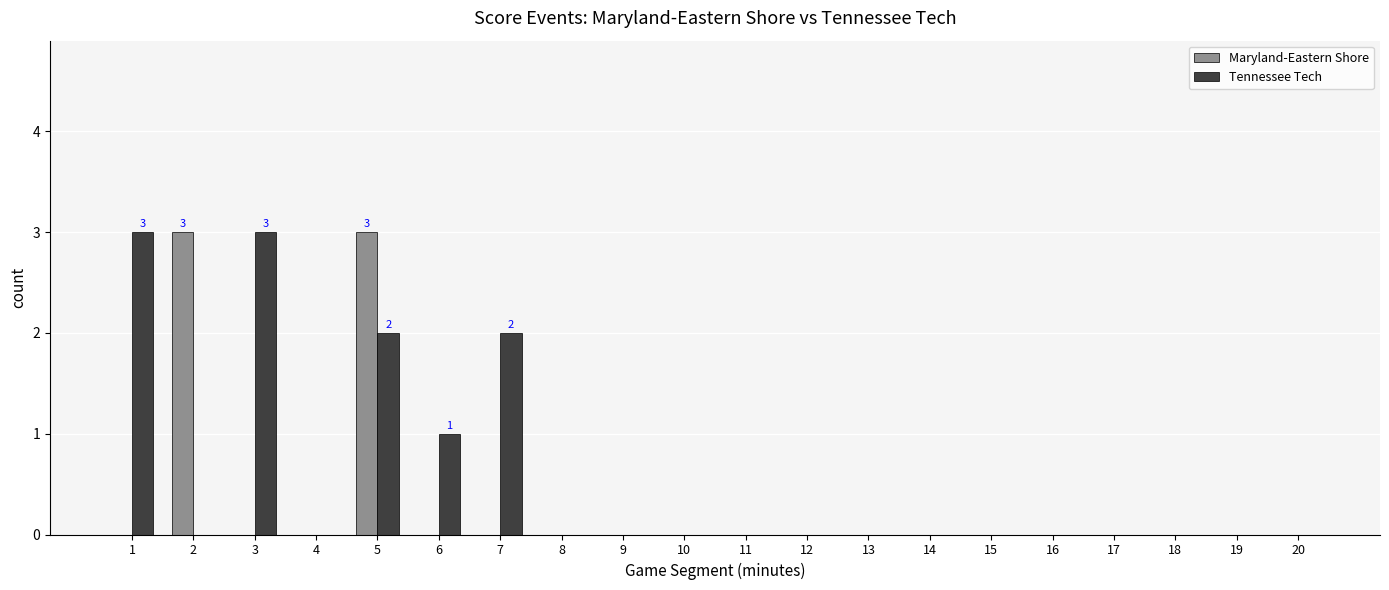

Which series has the largest total across all categories?

Tennessee Tech